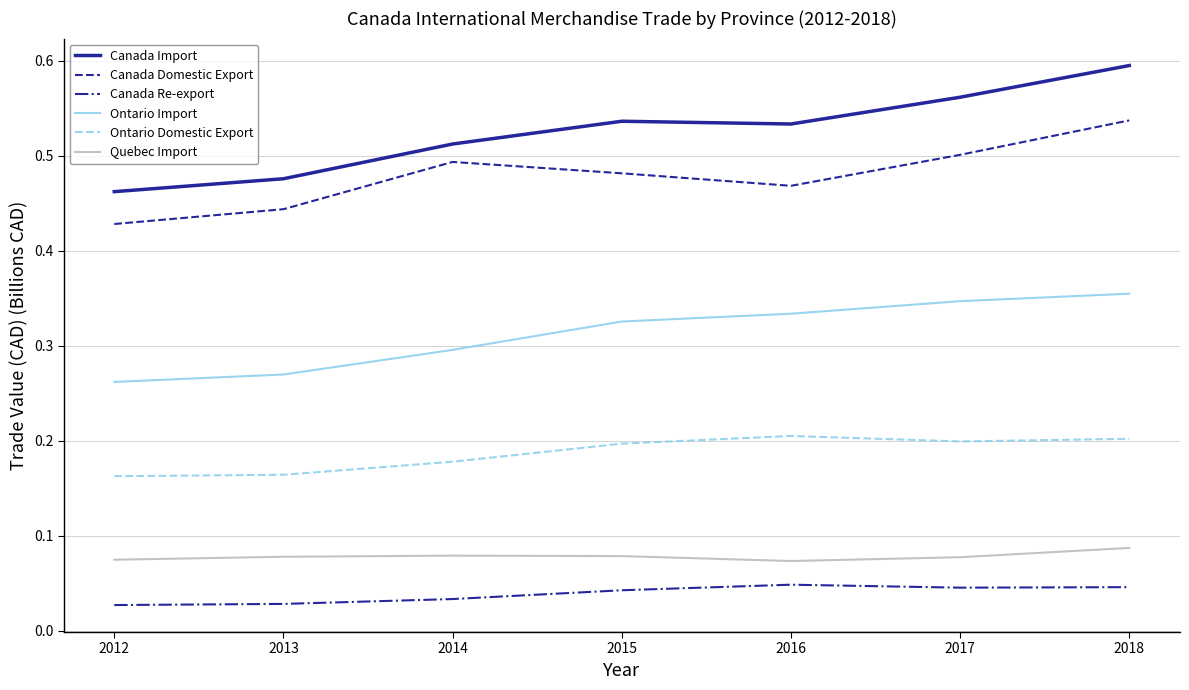

Which series changed the most between 2012 and 2017?

Canada Import